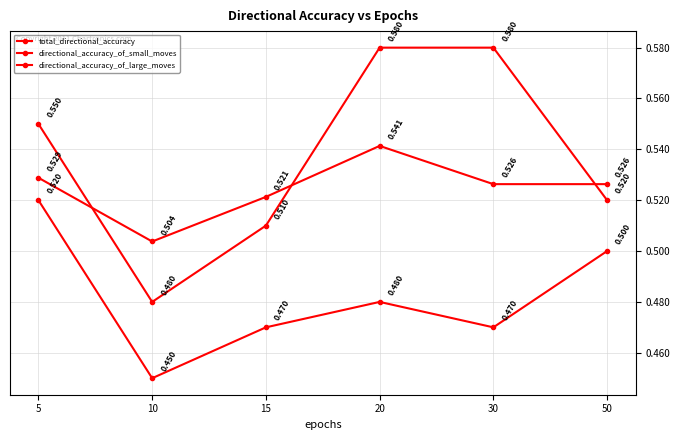

How many total_directional_accuracy values are between 0 and 1?

6